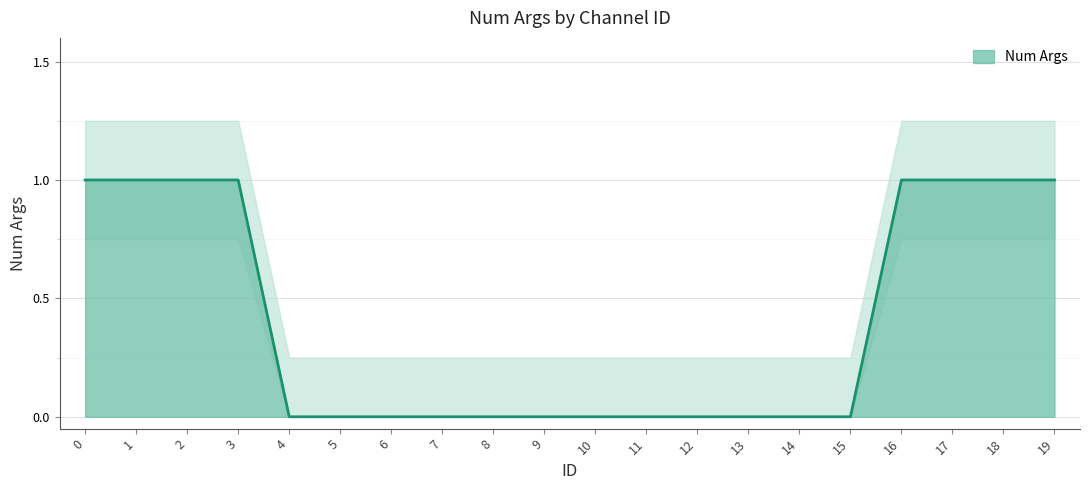

Count the values in the range 0 to 1.

20